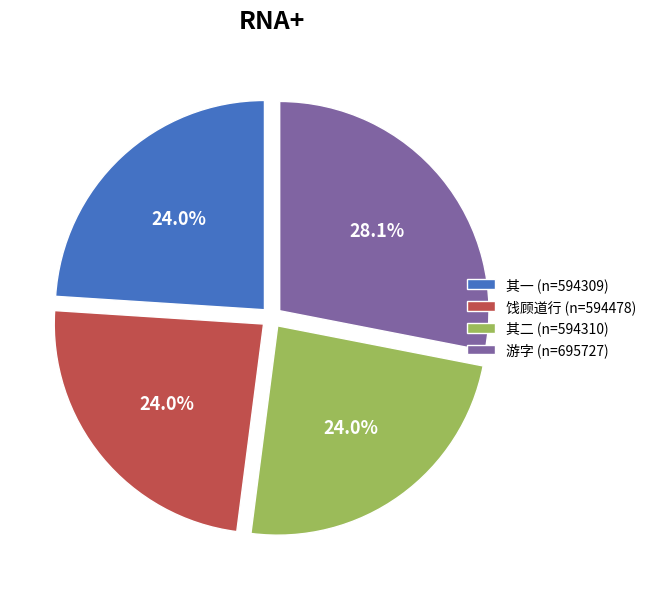

Does any single category account for the majority?

No